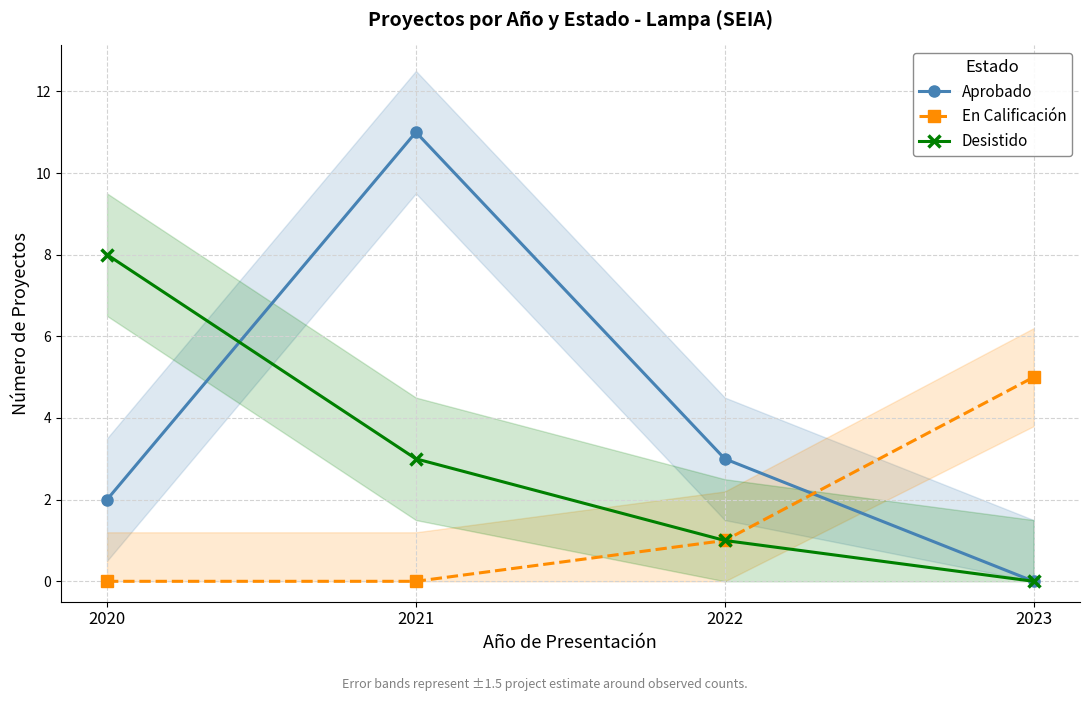

What is the approximate value of En Calificación at 2023?

5